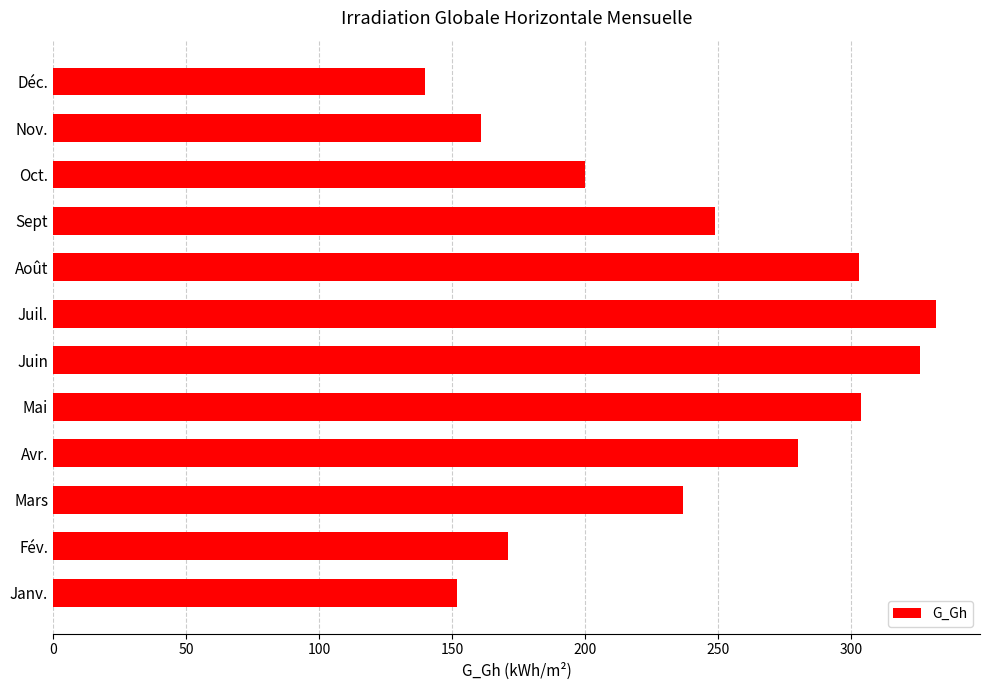

What is the minimum value shown in the chart?

140